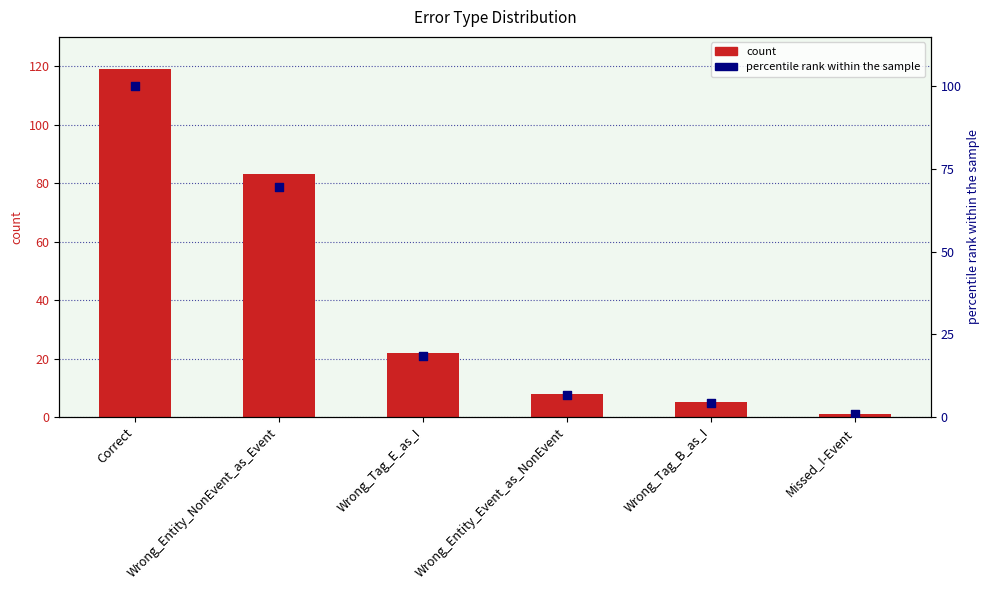

At which category is the sum across all series the highest?

Correct